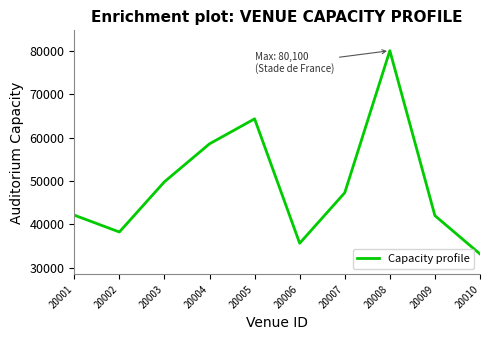

What is the sum of all values?

491267